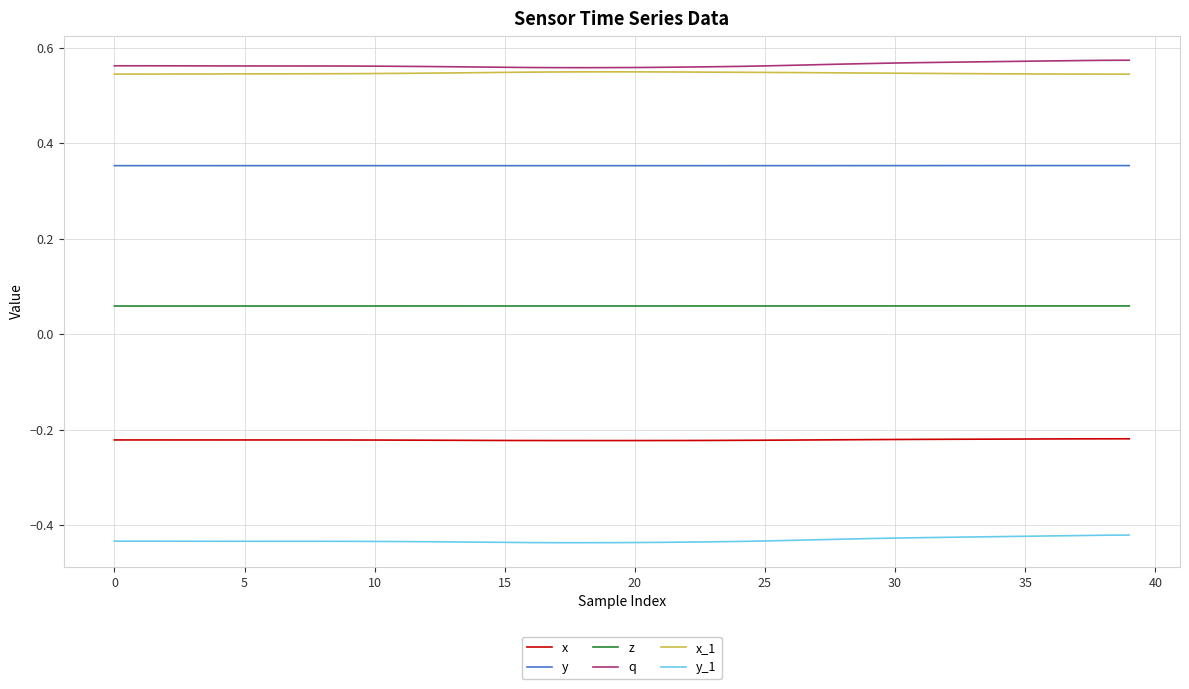

True or false: q and z intersect in this chart.

False